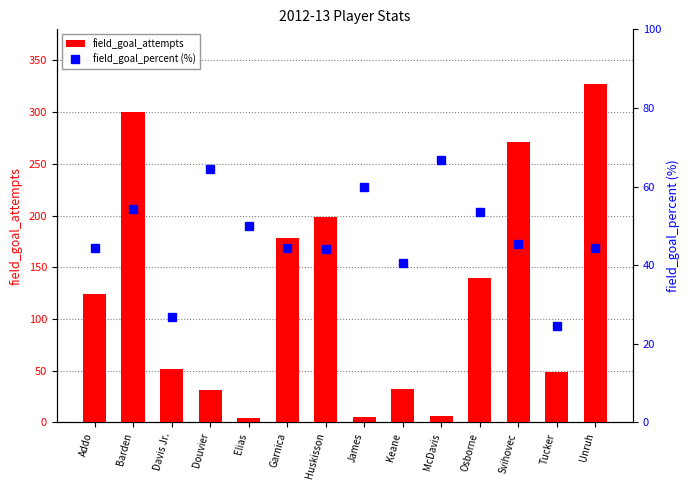

Which label corresponds to the smallest value in the chart?

Elias